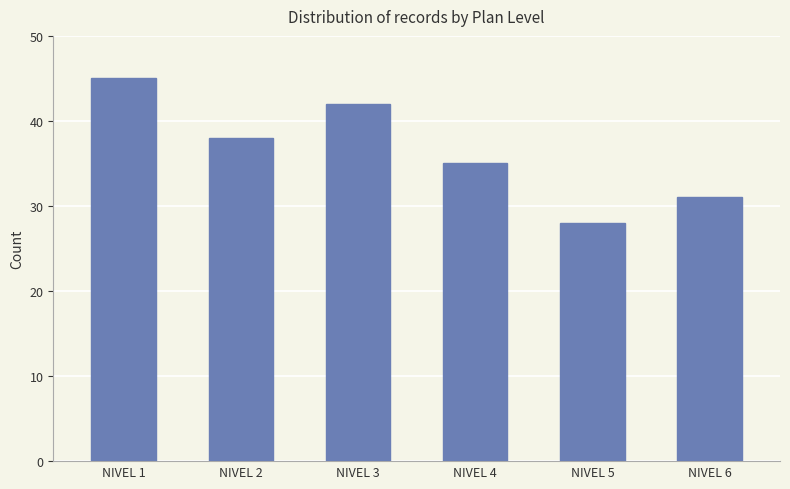

Which category has the highest value across all series?

NIVEL 1